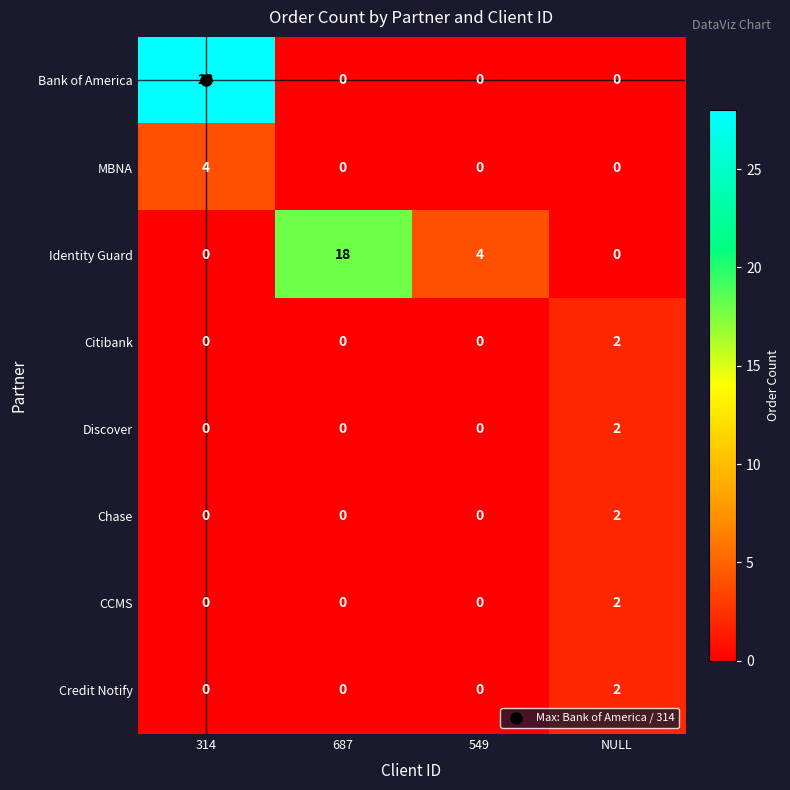

Which series changed the most between 687 and NULL?

Identity Guard